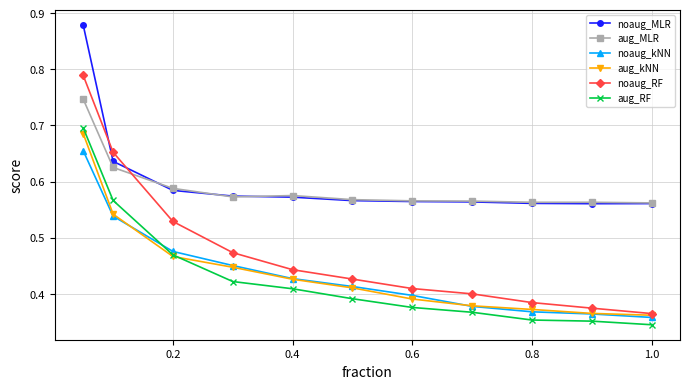

True or false: aug_kNN and aug_MLR intersect in this chart.

False